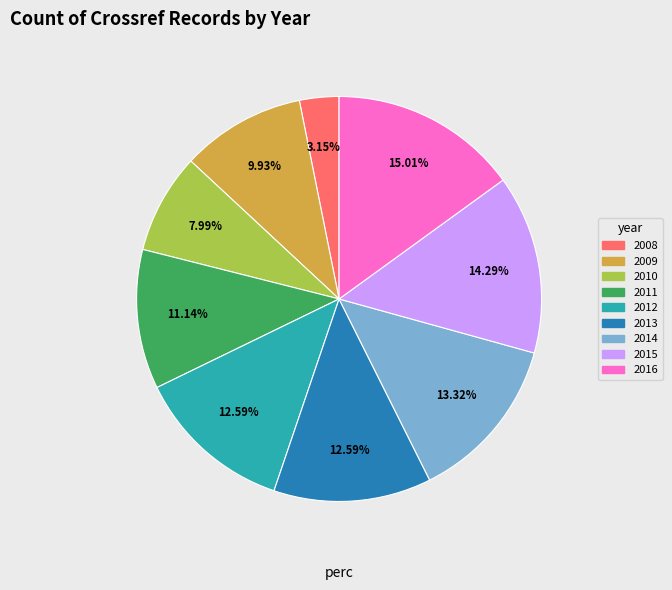

The 2008 slice represents 13% of the pie. True or false?

False